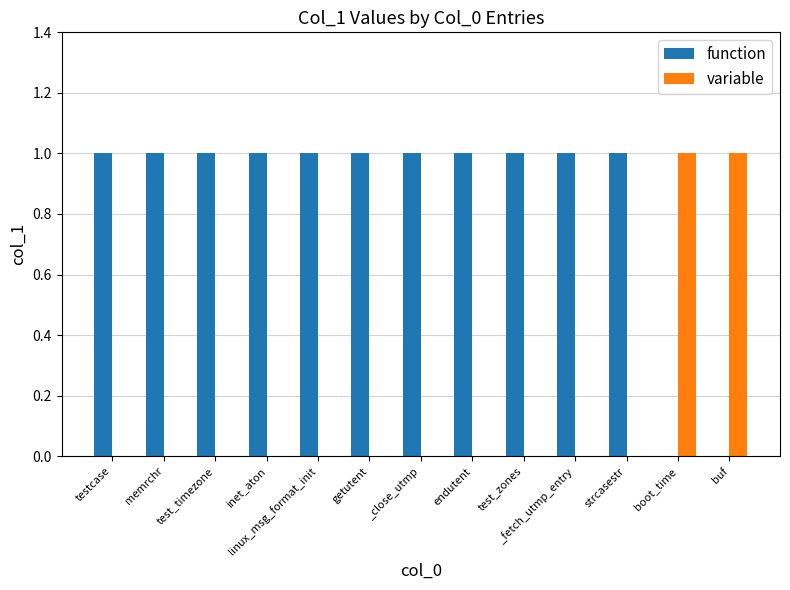

What is the approximate value of function at linux_msg_format_init?

1